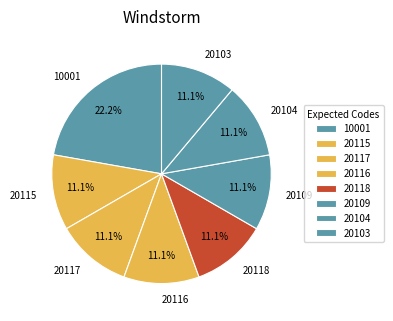

What is the largest slice in the pie chart?

10001